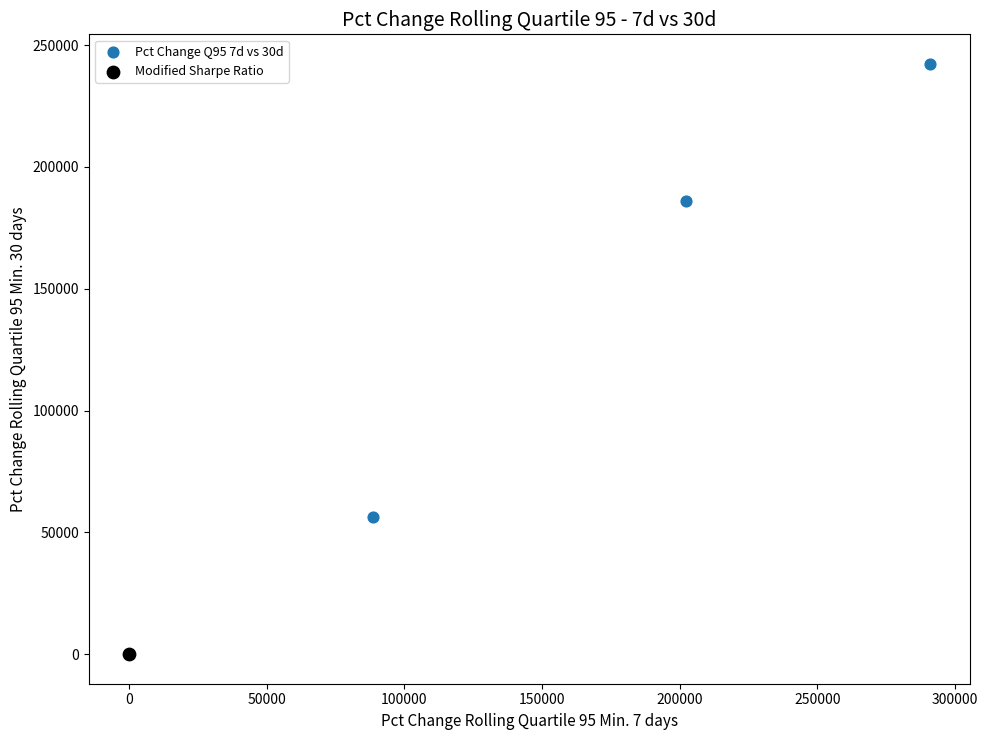

What are all the series names shown in the legend?

Pct Change Q95 7d vs 30d, Modified Sharpe Ratio